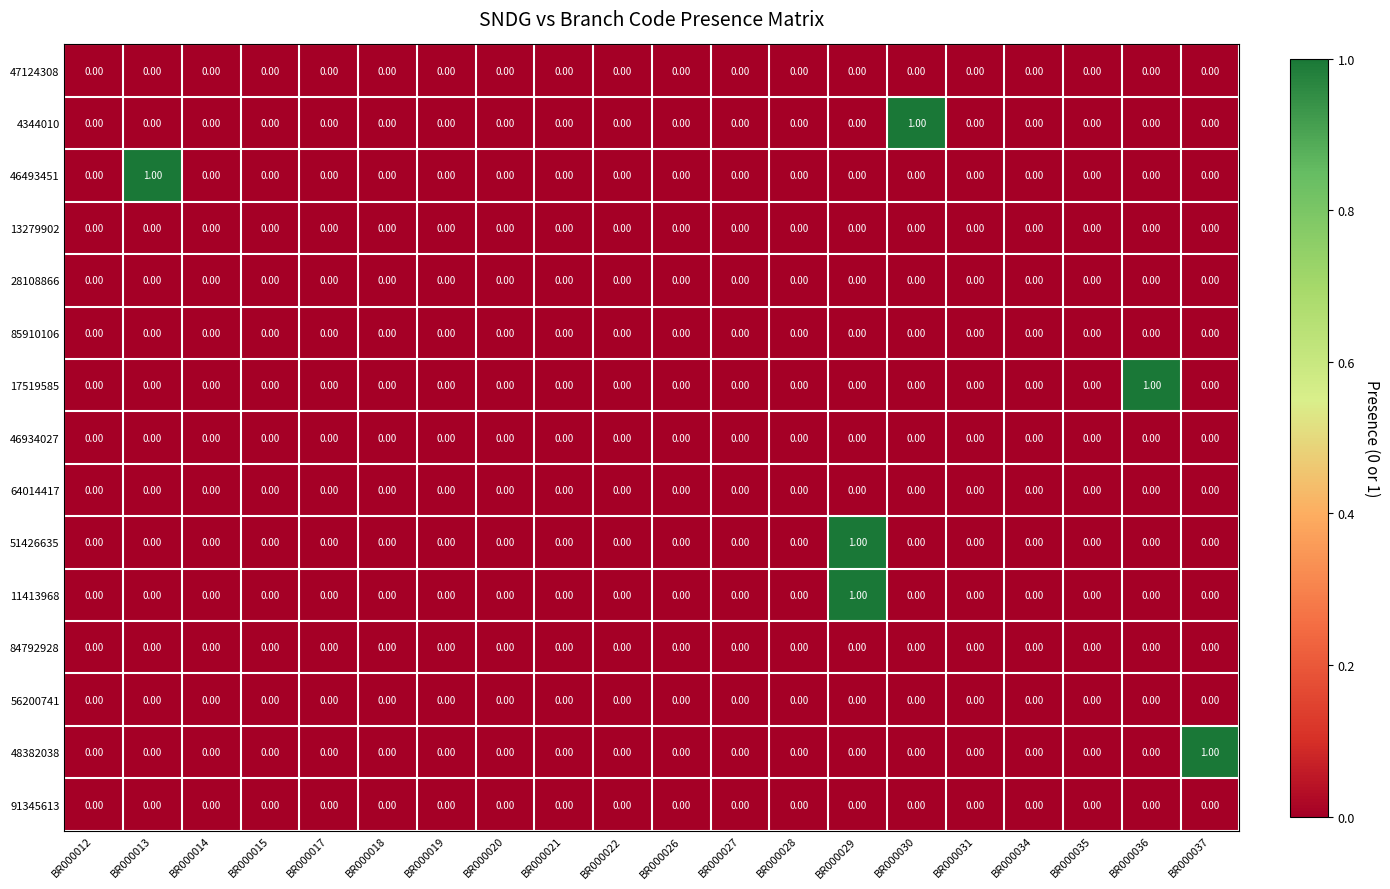

At which category is the sum across all series the highest?

BR000029